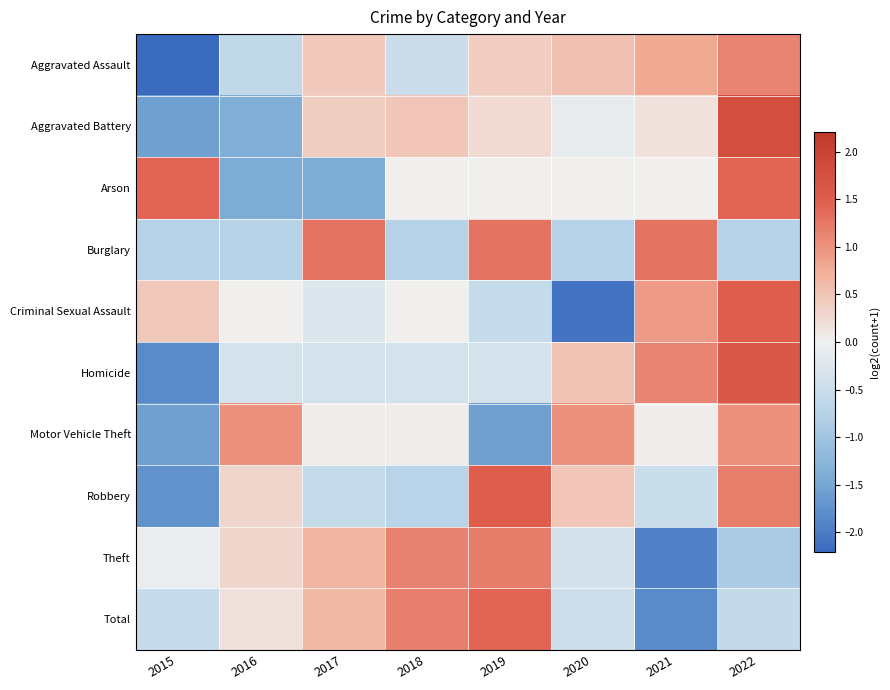

Reading right to left, transcribe all the data shown in this chart.

Aggravated Assault: 2022=1.1	2021=0.8	2020=0.5	2019=0.4	2018=-0.5	2017=0.4	2016=-0.6	2015=-2.2
Aggravated Battery: 2022=1.8	2021=0.2	2020=-0.1	2019=0.3	2018=0.5	2017=0.4	2016=-1.4	2015=-1.6
Arson: 2022=1.4	2021=0.0	2020=0.0	2019=0.0	2018=0.0	2017=-1.4	2016=-1.4	2015=1.4
Burglary: 2022=-0.8	2021=1.3	2020=-0.8	2019=1.3	2018=-0.8	2017=1.3	2016=-0.8	2015=-0.8
Criminal Sexual Assault: 2022=1.5	2021=0.9	2020=-2.1	2019=-0.6	2018=0.0	2017=-0.2	2016=0.0	2015=0.4
Homicide: 2022=1.6	2021=1.1	2020=0.5	2019=-0.4	2018=-0.4	2017=-0.4	2016=-0.4	2015=-1.8
Motor Vehicle Theft: 2022=1.0	2021=0.0	2020=1.0	2019=-1.6	2018=0.0	2017=0.0	2016=1.0	2015=-1.6
Robbery: 2022=1.2	2021=-0.5	2020=0.5	2019=1.5	2018=-0.7	2017=-0.5	2016=0.3	2015=-1.7
Theft: 2022=-0.9	2021=-1.9	2020=-0.4	2019=1.2	2018=1.1	2017=0.7	2016=0.3	2015=-0.1
Total: 2022=-0.6	2021=-1.8	2020=-0.5	2019=1.4	2018=1.2	2017=0.6	2016=0.2	2015=-0.5